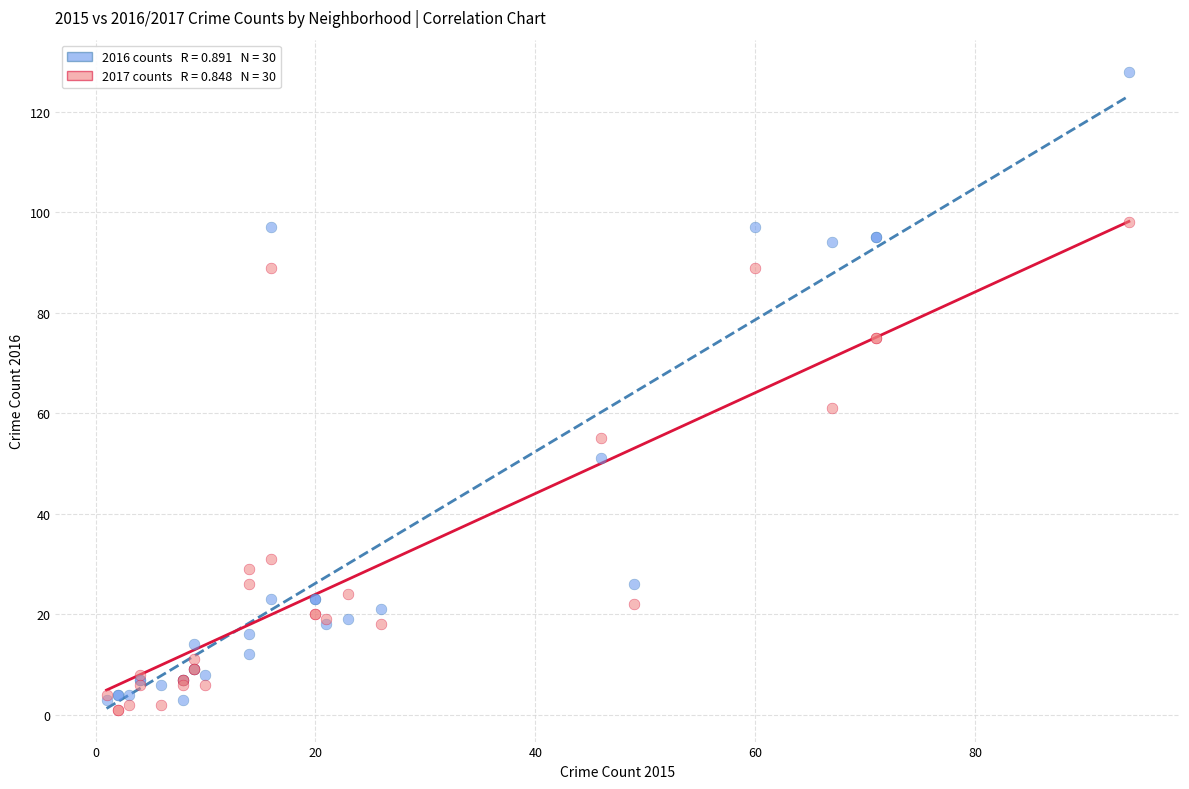

Across all series, what Y value is closest to 64?

61